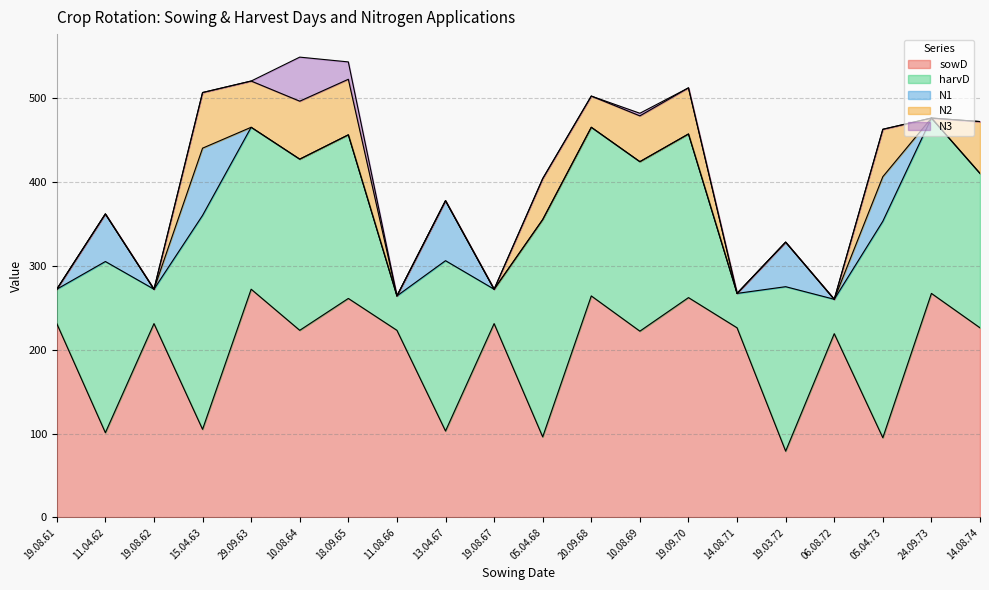

Reading right to left, what are all the values shown in this chart?

sowD: 14.08.74=226.0	24.09.73=267.0	05.04.73=95.0	06.08.72=219.0	19.03.72=79.0	14.08.71=226.0	19.09.70=262.0	10.08.69=222.0	20.09.68=264.0	05.04.68=96.0	19.08.67=231.0	13.04.67=103.0	11.08.66=223.0	18.09.65=261.0	10.08.64=223.0	29.09.63=272.0	15.04.63=105.0	19.08.62=231.0	11.04.62=101.0	19.08.61=231.0
harvD: 14.08.74=184.0	24.09.73=209.0	05.04.73=258.0	06.08.72=41.0	19.03.72=196.0	14.08.71=41.0	19.09.70=195.0	10.08.69=202.0	20.09.68=201.0	05.04.68=259.0	19.08.67=41.0	13.04.67=203.0	11.08.66=41.0	18.09.65=195.0	10.08.64=204.0	29.09.63=193.0	15.04.63=255.0	19.08.62=41.0	11.04.62=204.0	19.08.61=41.0
N1: 14.08.74=0.0	24.09.73=0.0	05.04.73=53.1	06.08.72=0.0	19.03.72=53.1	14.08.71=0.0	19.09.70=0.0	10.08.69=0.0	20.09.68=0.0	05.04.68=0.0	19.08.67=0.0	13.04.67=71.5	11.08.66=0.0	18.09.65=0.0	10.08.64=0.0	29.09.63=0.0	15.04.63=80.1	19.08.62=0.0	11.04.62=56.7	19.08.61=0.0
N2: 14.08.74=61.8	24.09.73=0.0	05.04.73=56.5	06.08.72=0.0	19.03.72=0.0	14.08.71=0.0	19.09.70=55.0	10.08.69=54.6	20.09.68=37.2	05.04.68=48.8	19.08.67=0.0	13.04.67=0.0	11.08.66=0.0	18.09.65=66.2	10.08.64=69.1	29.09.63=55.1	15.04.63=66.3	19.08.62=0.0	11.04.62=0.0	19.08.61=0.0
N3: 14.08.74=0.0	24.09.73=0.0	05.04.73=0.0	06.08.72=0.0	19.03.72=0.0	14.08.71=0.0	19.09.70=0.0	10.08.69=3.1	20.09.68=0.0	05.04.68=0.0	19.08.67=0.0	13.04.67=0.0	11.08.66=0.0	18.09.65=20.7	10.08.64=52.5	29.09.63=0.0	15.04.63=0.0	19.08.62=0.0	11.04.62=0.0	19.08.61=0.0